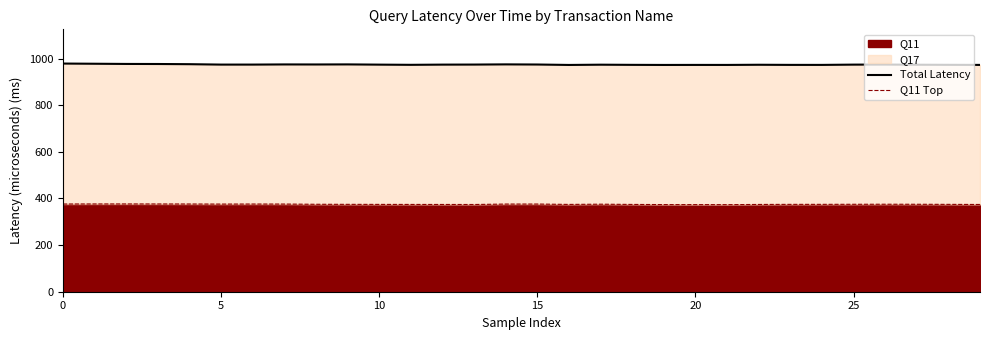

How many lines are shown in the chart?

2